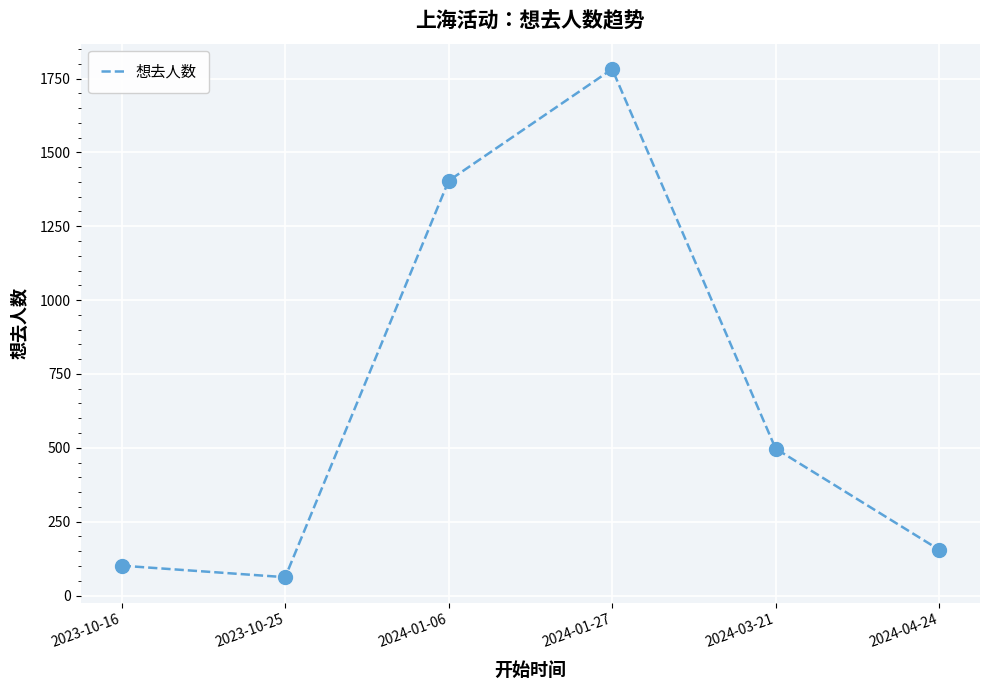

Approximately how many times larger is the value at 2023-10-25 compared to 2024-03-21?

0.1